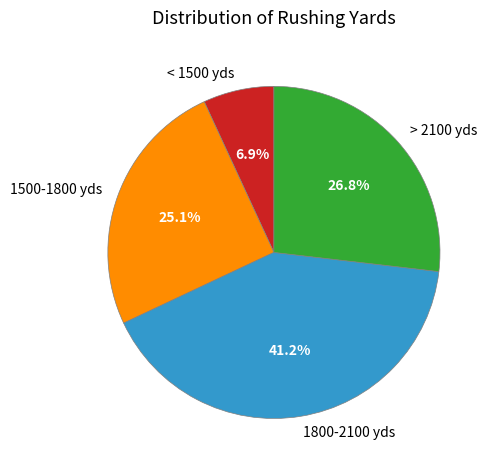

What is the largest slice in the pie chart?

1800-2100 yds